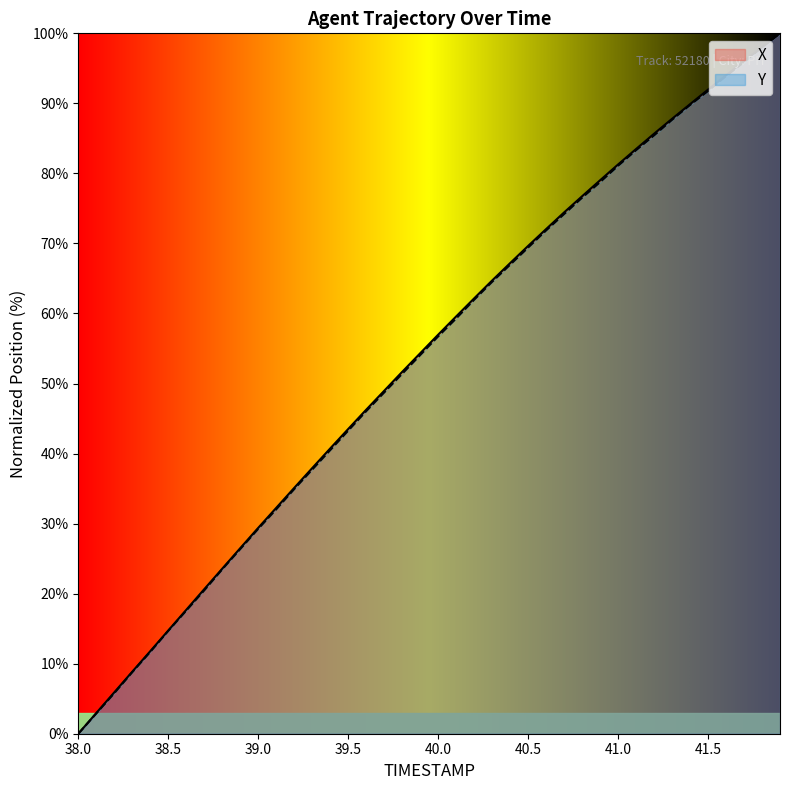

True or false: X and Y cross at least once.

False